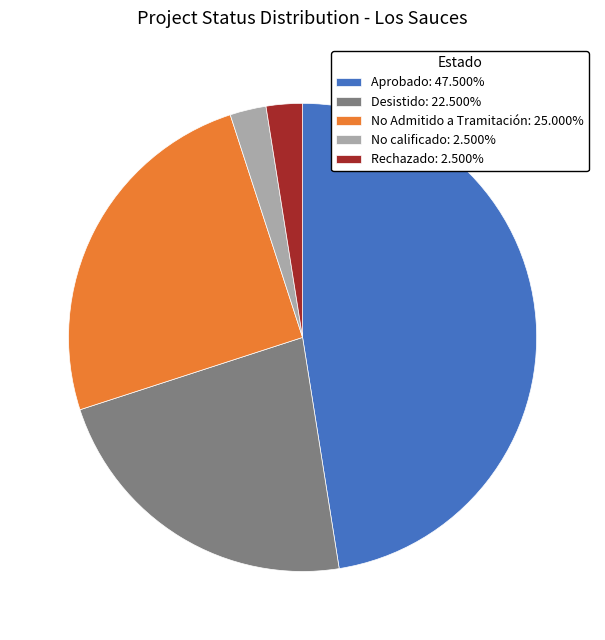

What is the ratio of the value at No Admitido a Tramitación: 25.000% to the value at Rechazado: 2.500%?

10.0